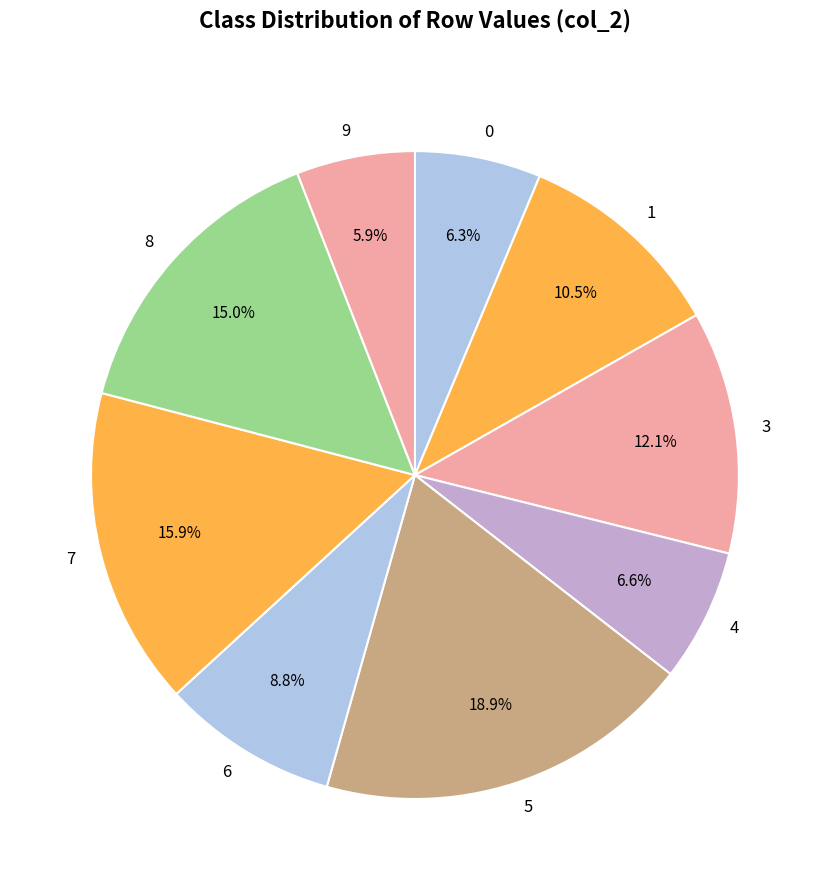

How much of the chart is everything except 7?

84.1%